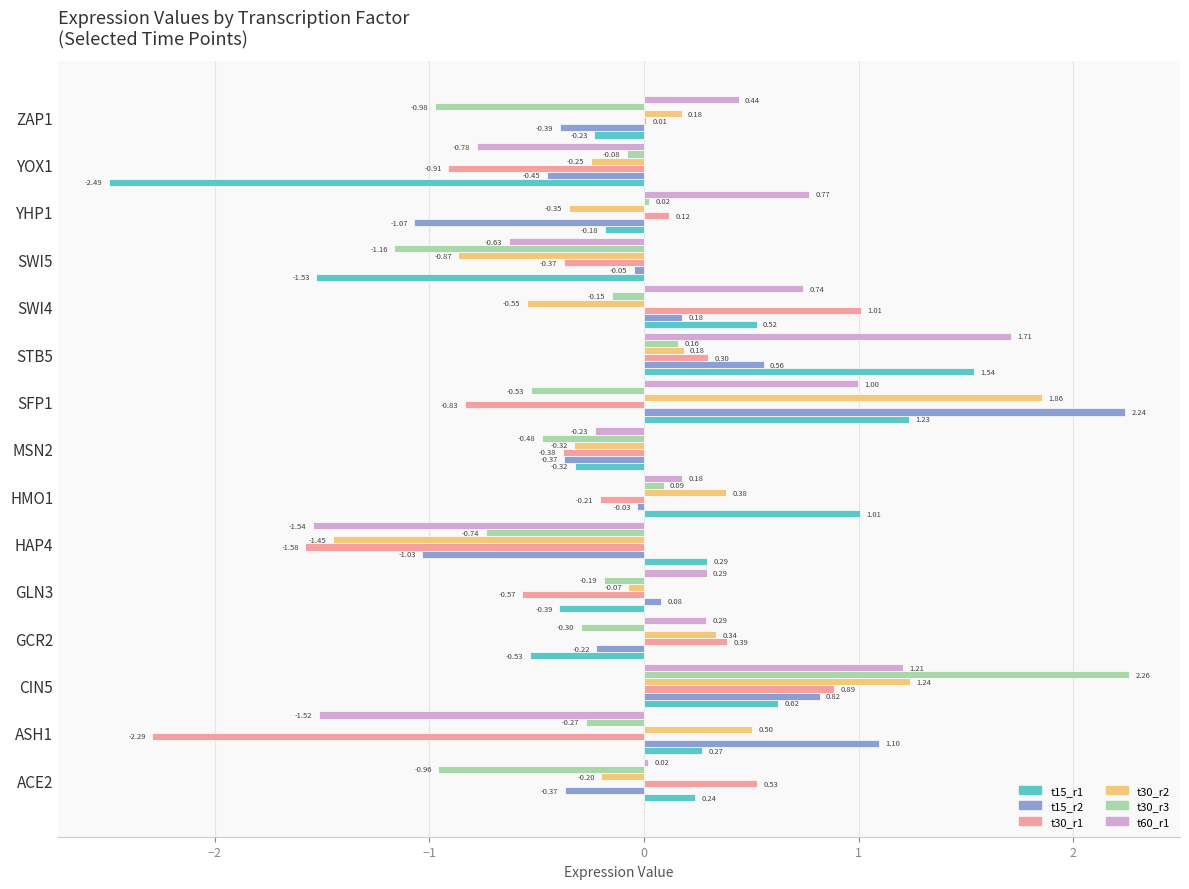

What is the total value across all series at SWI5?

-4.6